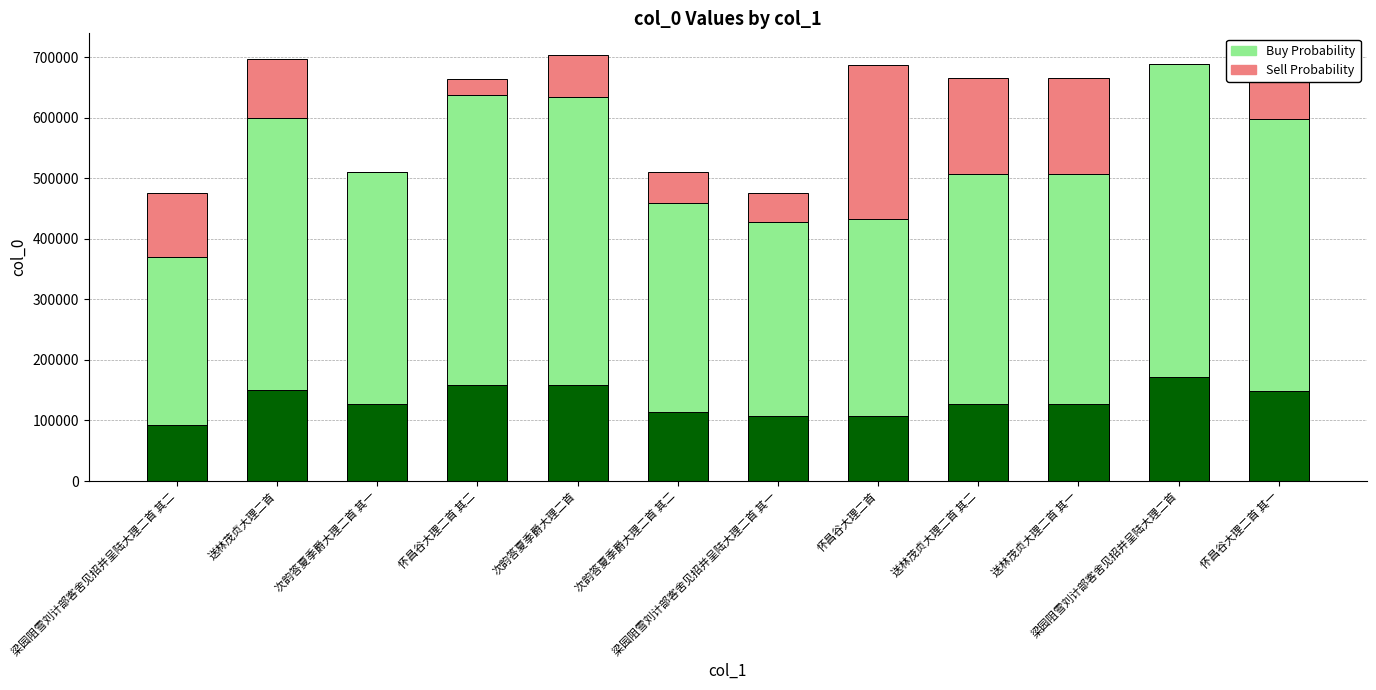

Where does the Sell Probability series first go above 70404?

梁园阻雪刘计部客舍见招并呈陆大理二首 其二